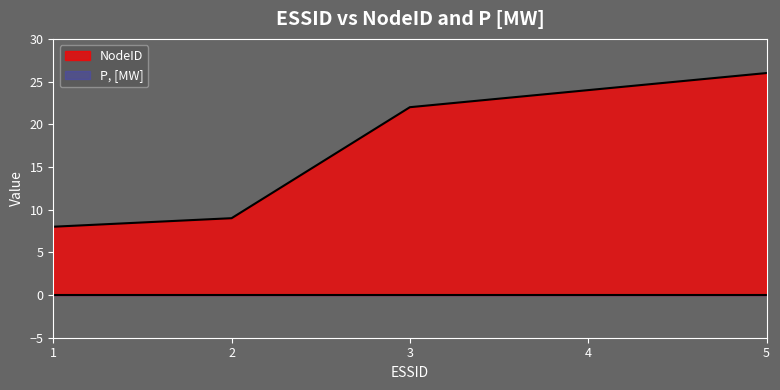

True or false: there are more than 2 points higher than both neighbors.

False